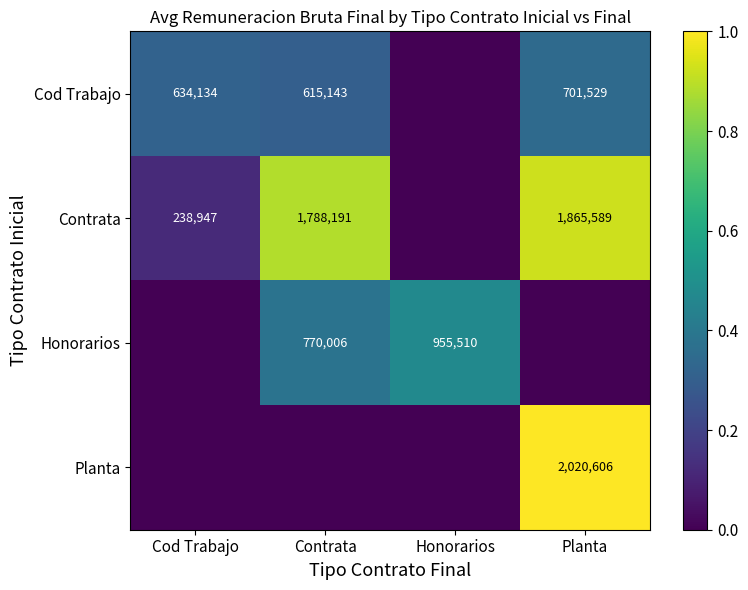

At how many categories does at least one series exceed 0?

4